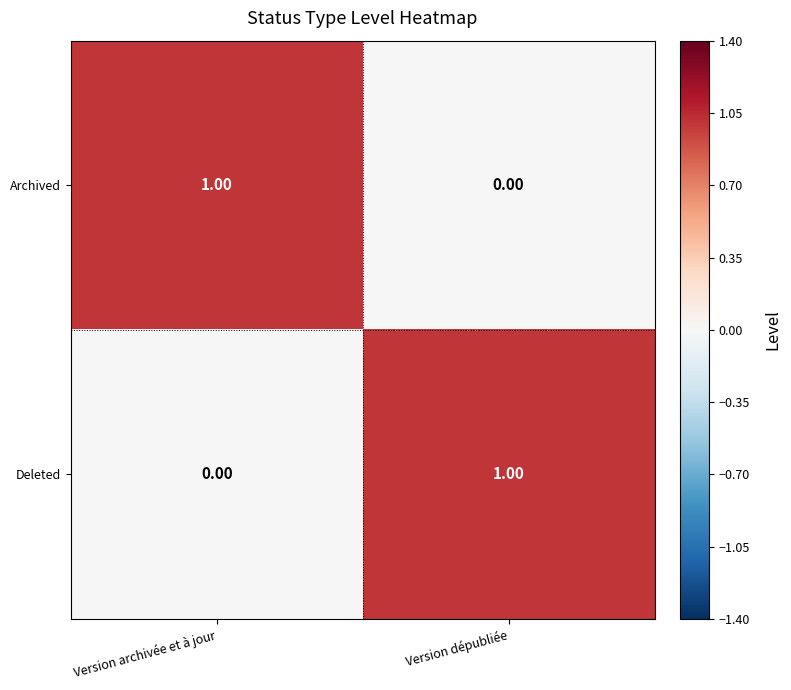

Where is Archived nearest to the value 0?

Version dépubliée